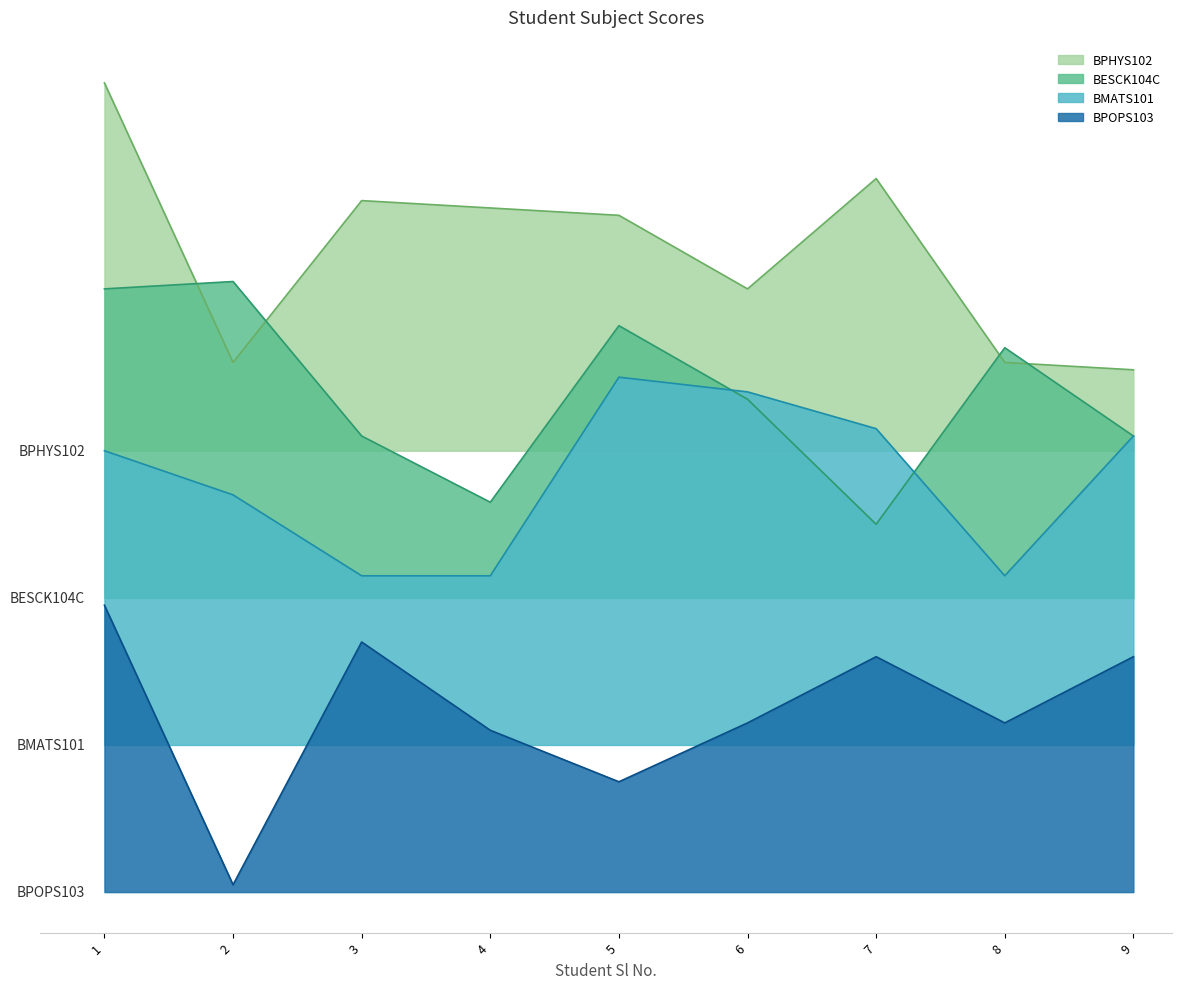

True or false: BESCK104C and BPOPS103 intersect in this chart.

False